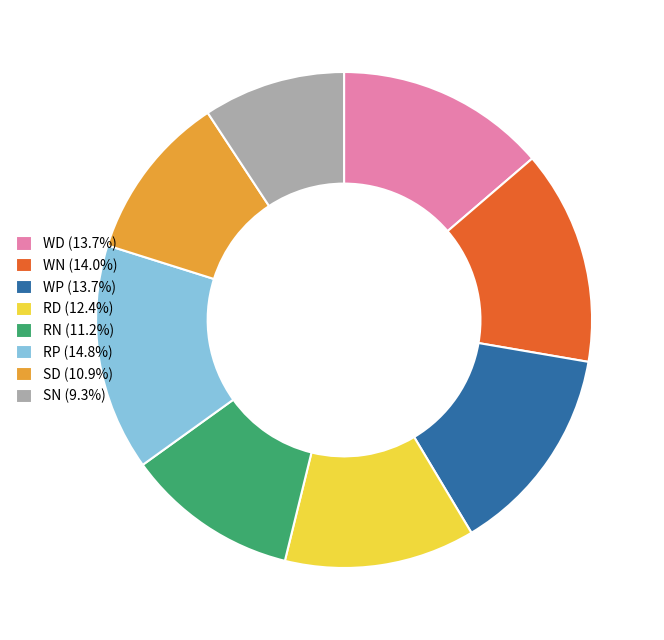

Is RN (11.2%) the majority of the pie?

No